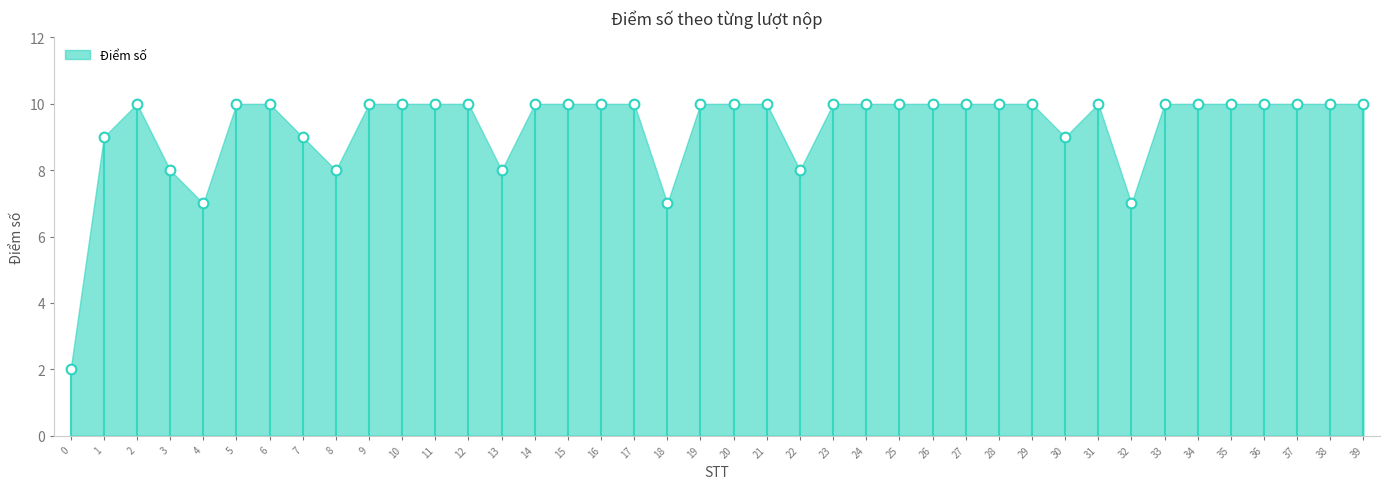

What is the range of Y values (max minus min)?

8